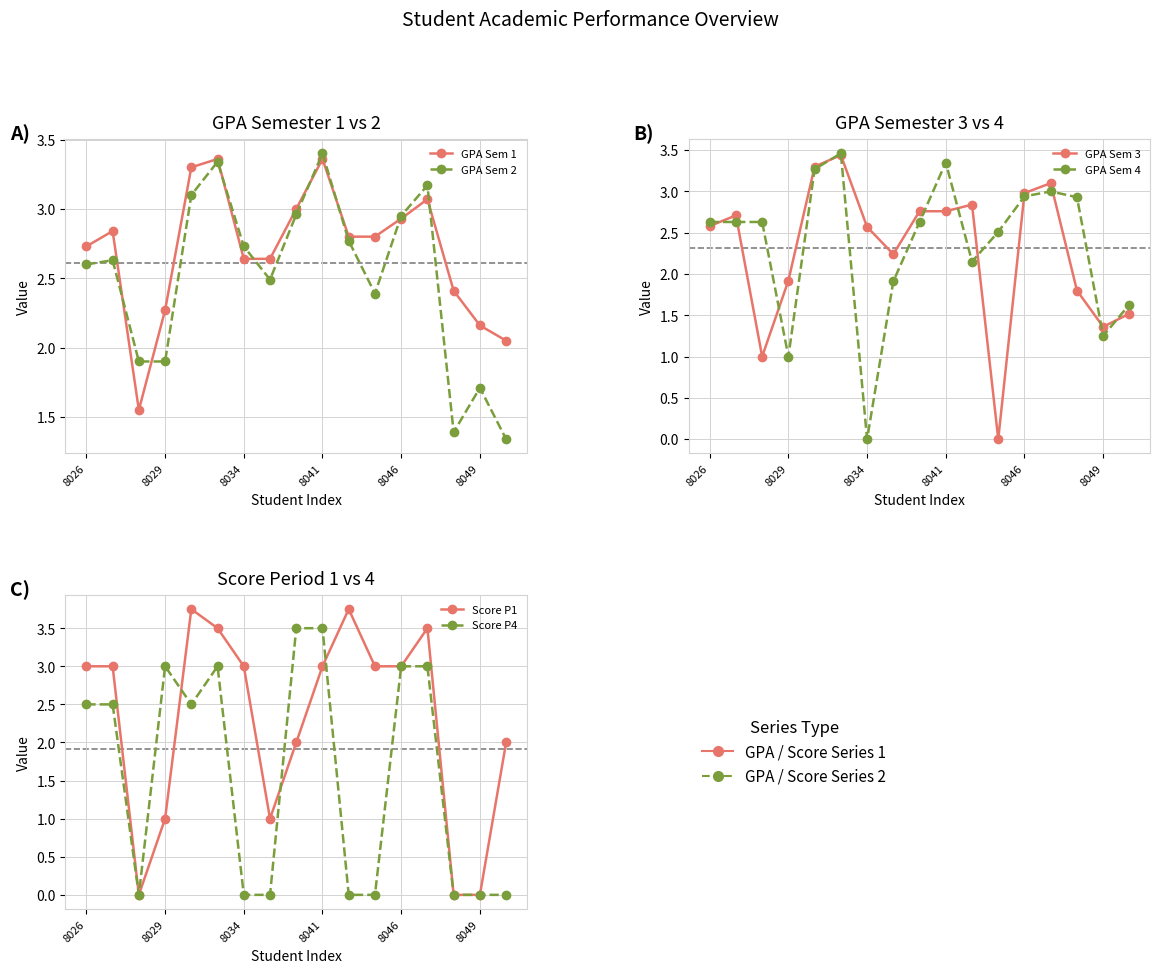

What is the lowest value of the GPA Sem 1 series?

1.6